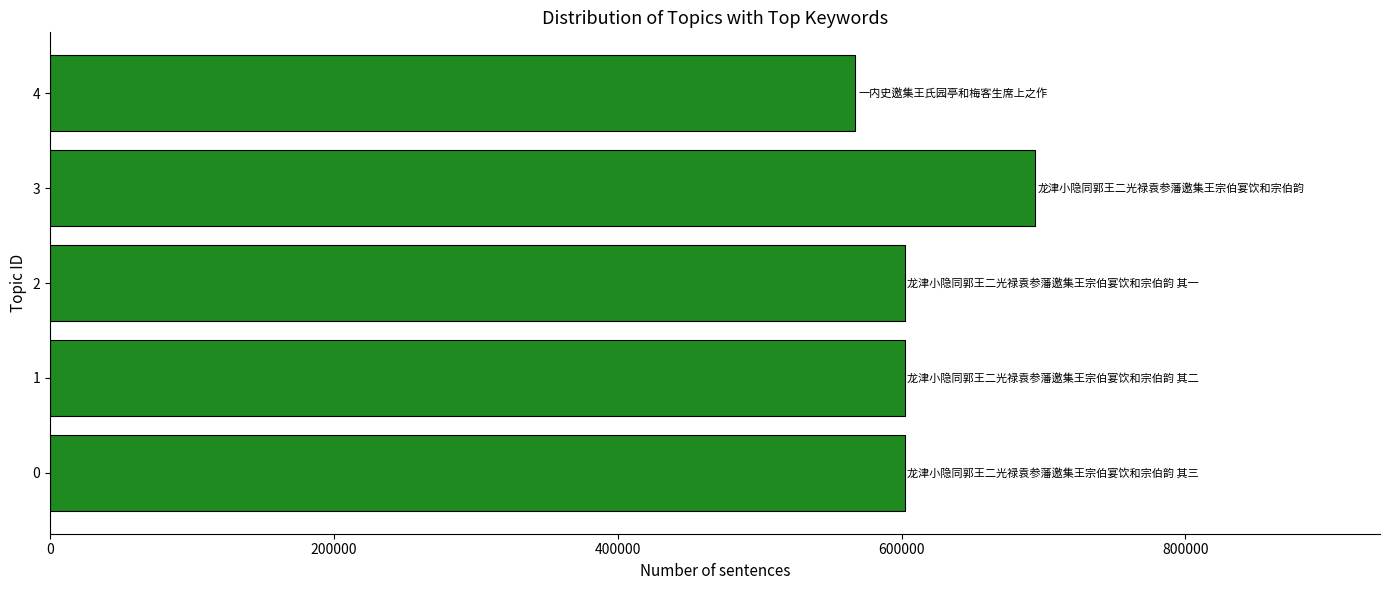

What is the greatest value displayed?

694117